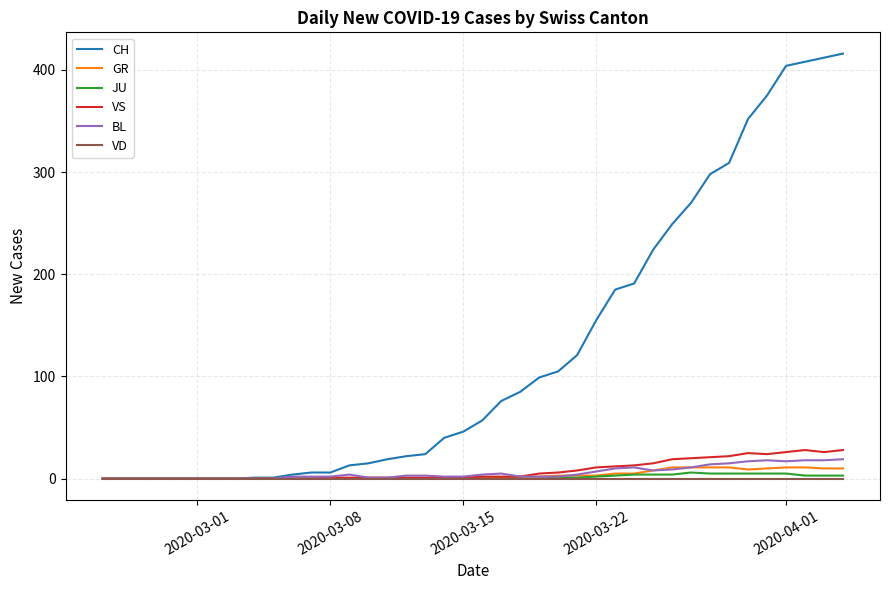

Which series has the largest total across all categories?

CH